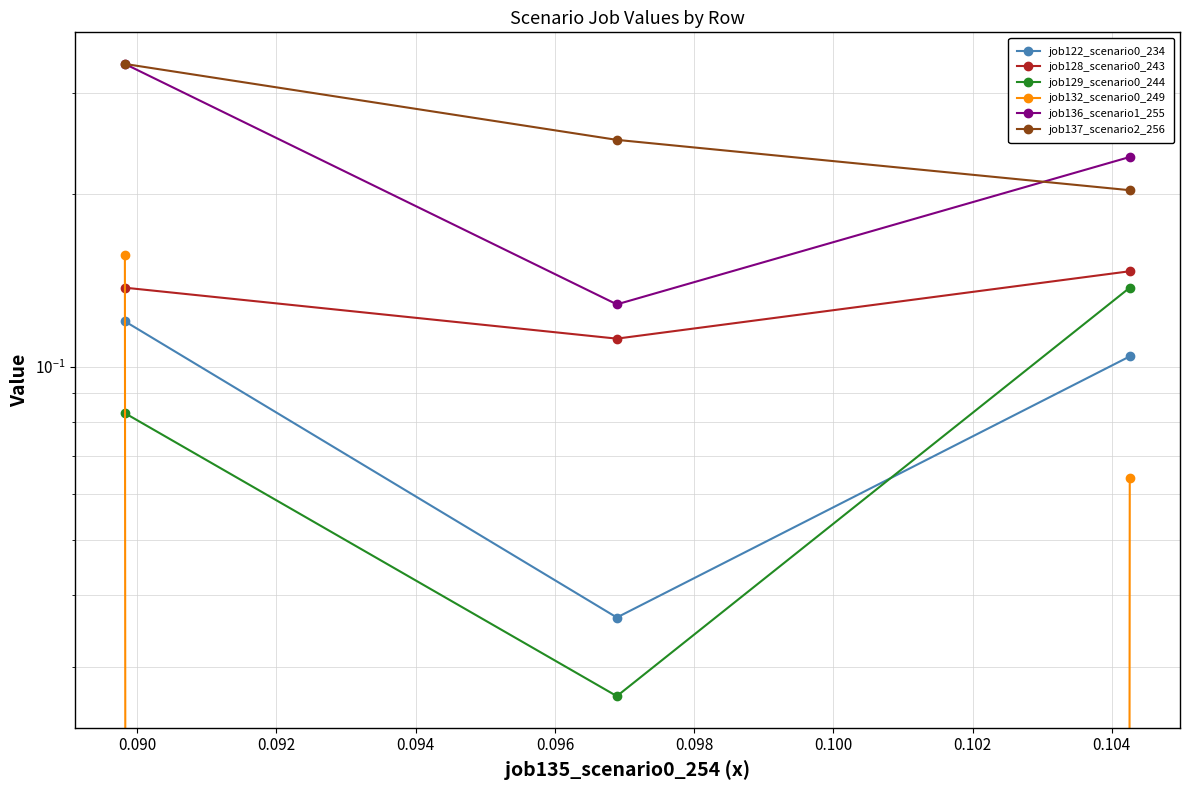

What value does the job132_scenario0_249 series have at 0.092?

0.2